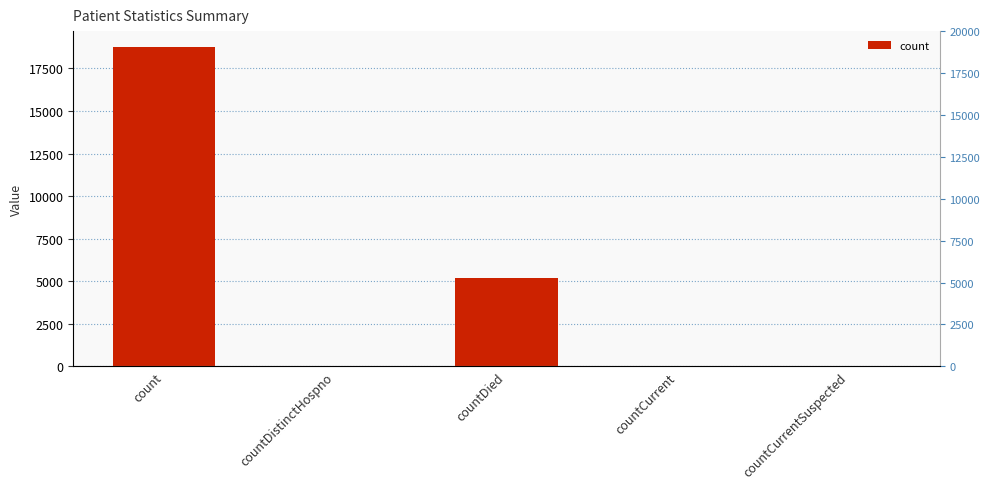

What is the label of the 4th bar from the left?

countCurrent